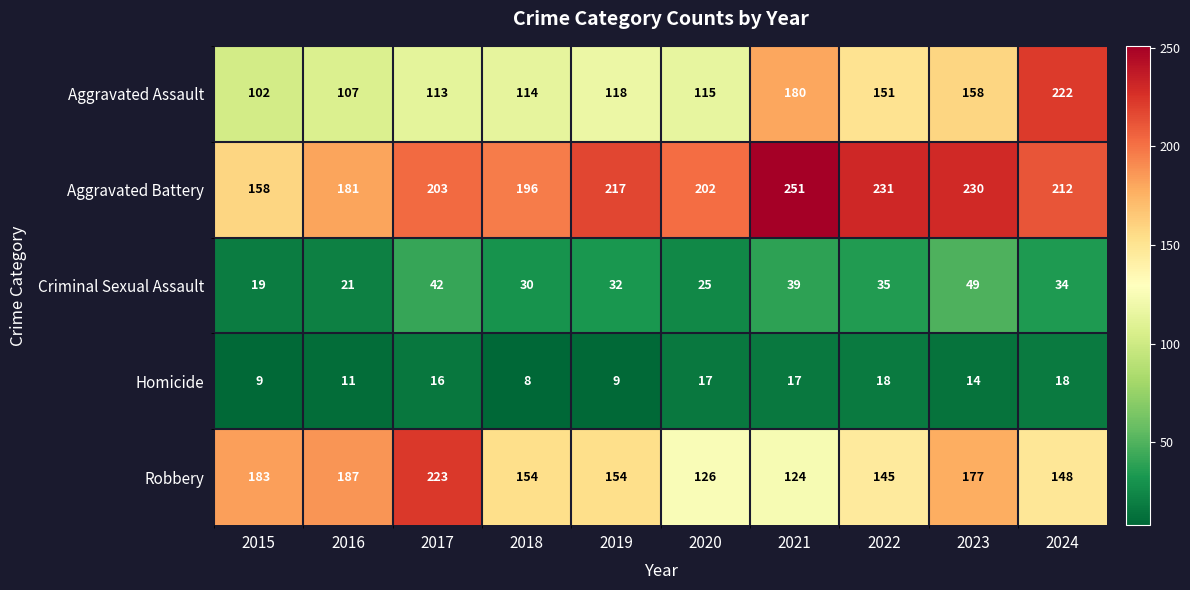

Which series changed the most between 2015 and 2022?

Aggravated Battery